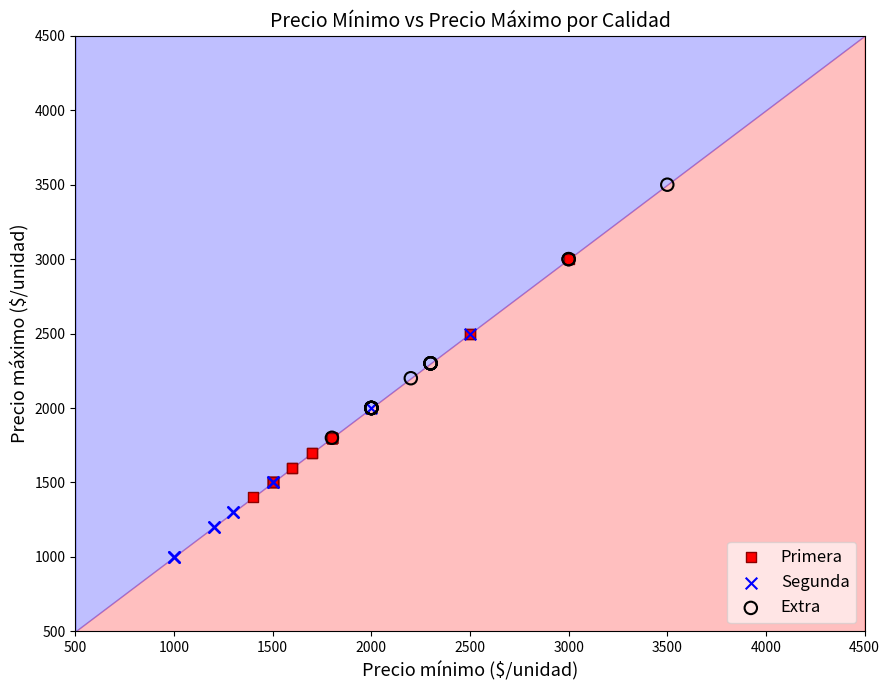

Which series has the largest Y range (max minus min)?

Extra